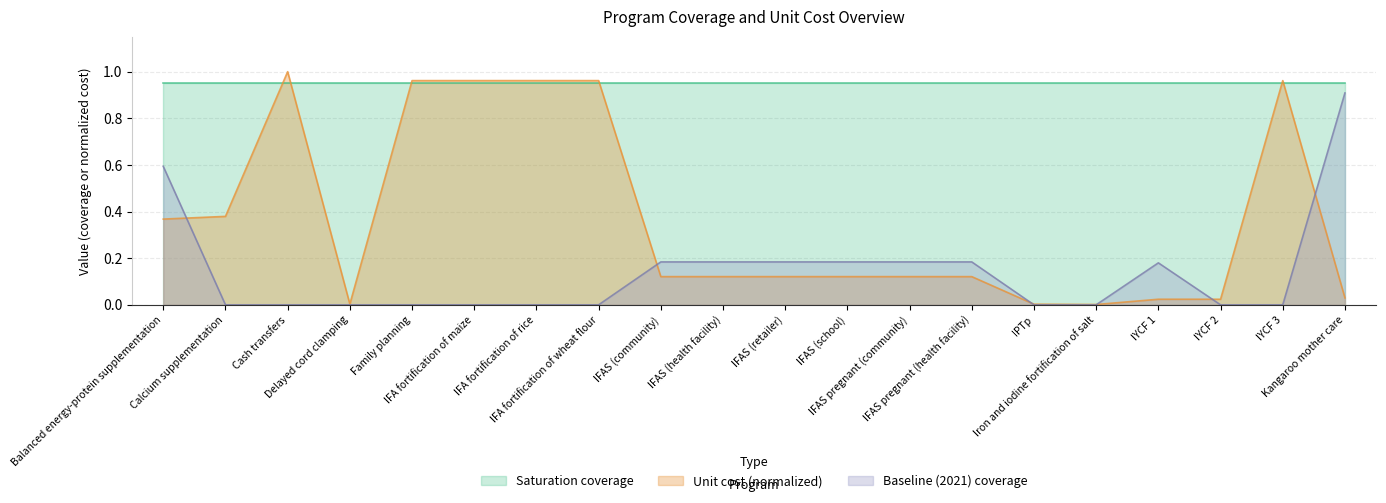

The Baseline (2021) coverage series shows 0.4 at Kangaroo mother care. True or false?

False